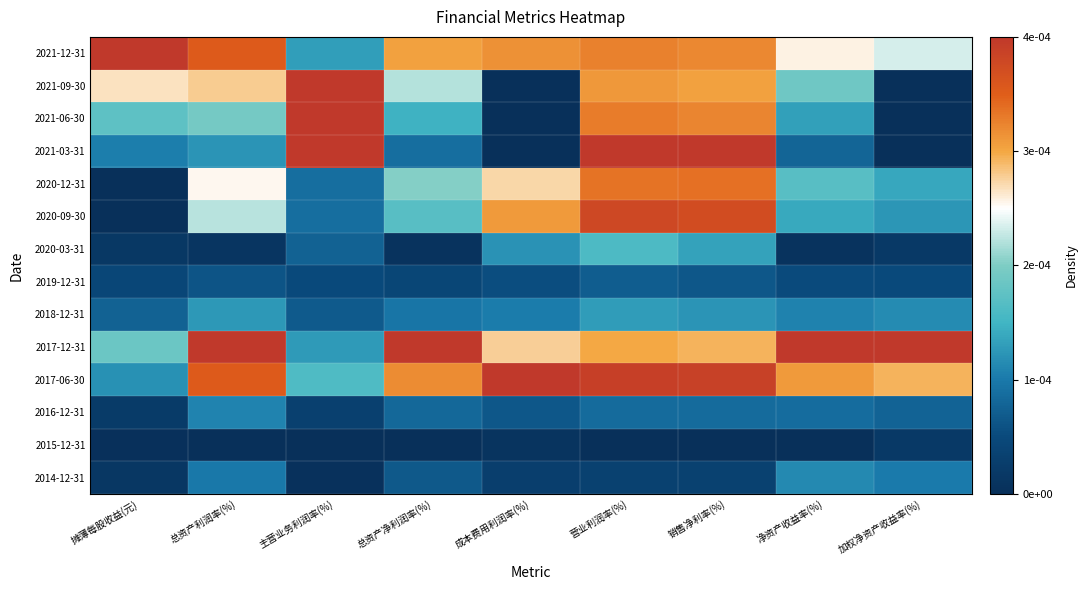

At how many categories does at least one series exceed 0?

9